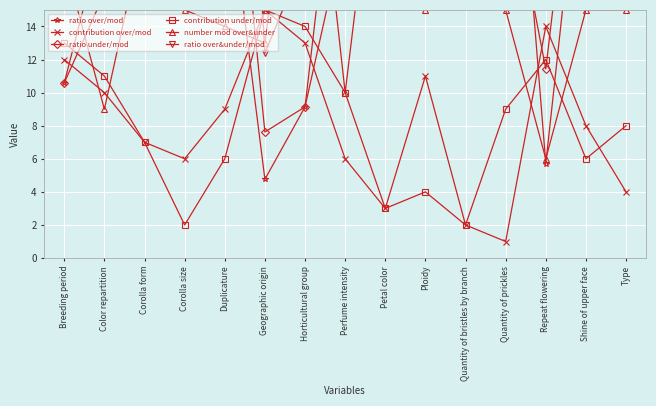

At which label is number mod over&under closest to 19?

Breeding period